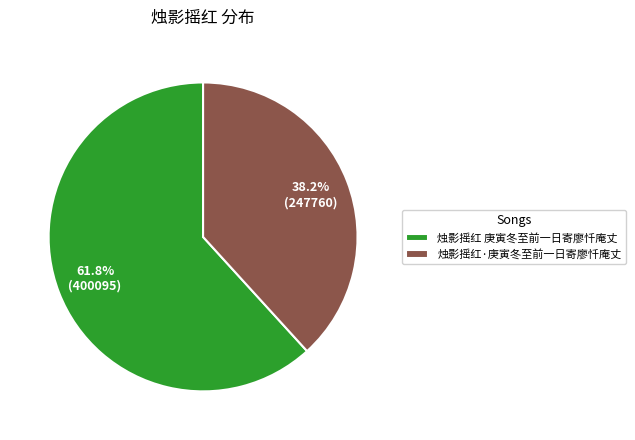

Approximately how many times larger is the value at 烛影摇红·庚寅冬至前一日寄廖忏庵丈 compared to 烛影摇红 庚寅冬至前一日寄廖忏庵丈?

0.6